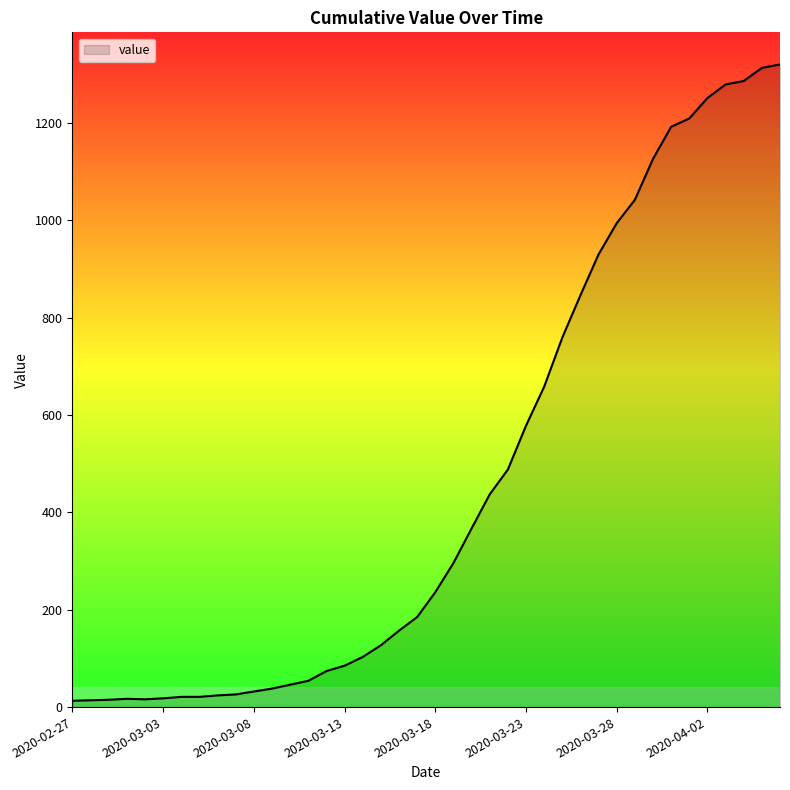

What is the maximum value shown in the chart?

1320